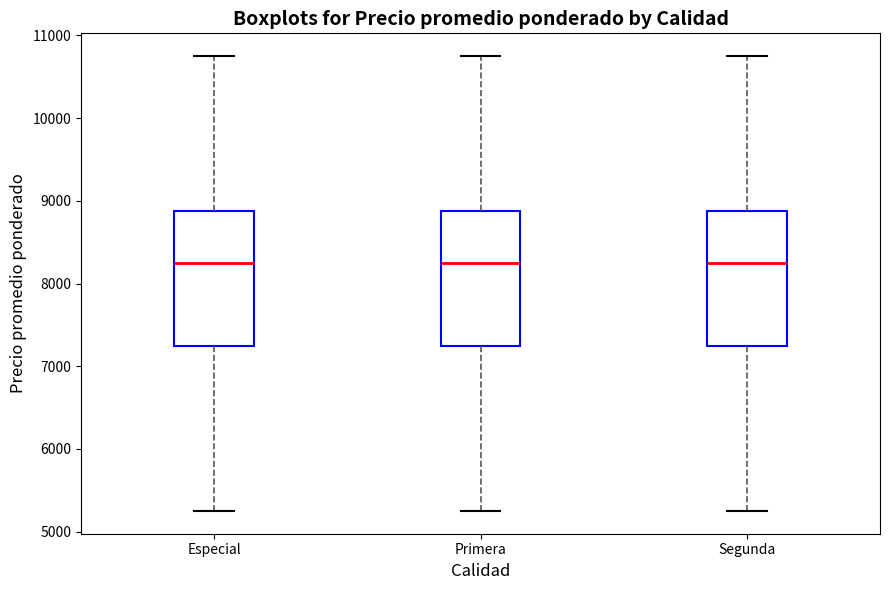

Reading left to right, transcribe this box plot: for each box, give where its median line is, the range the box spans, and where its two whiskers end, as read against the y-axis. The values are not printed on the chart, so give them approximately, as read against the axis.

Especial: median 8300, box 7300 to 8900, whiskers 5300 to 10800
Primera: median 8300, box 7300 to 8900, whiskers 5300 to 10800
Segunda: median 8300, box 7300 to 8900, whiskers 5300 to 10800